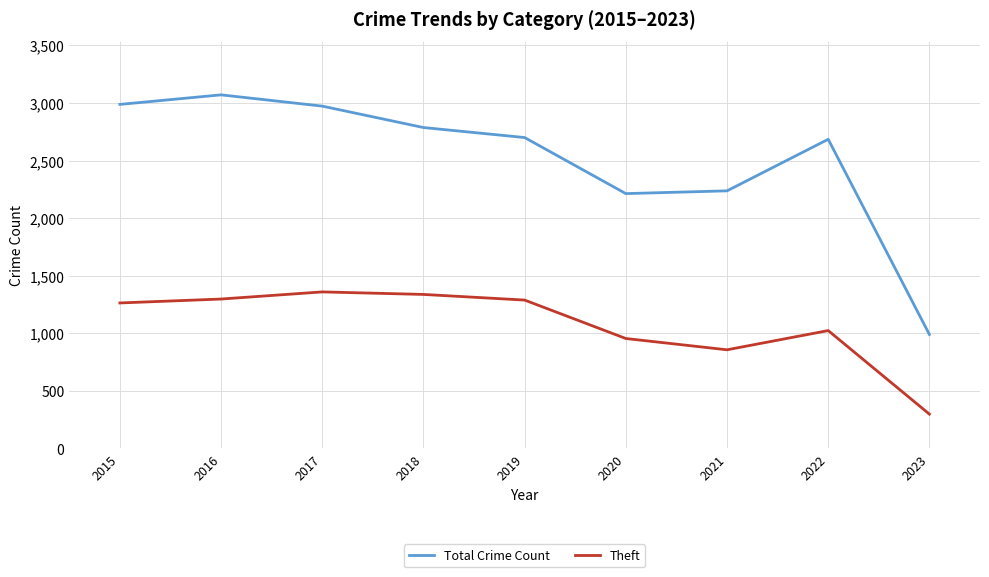

In Theft, how many points are lower than both neighbors (excluding endpoints)?

1